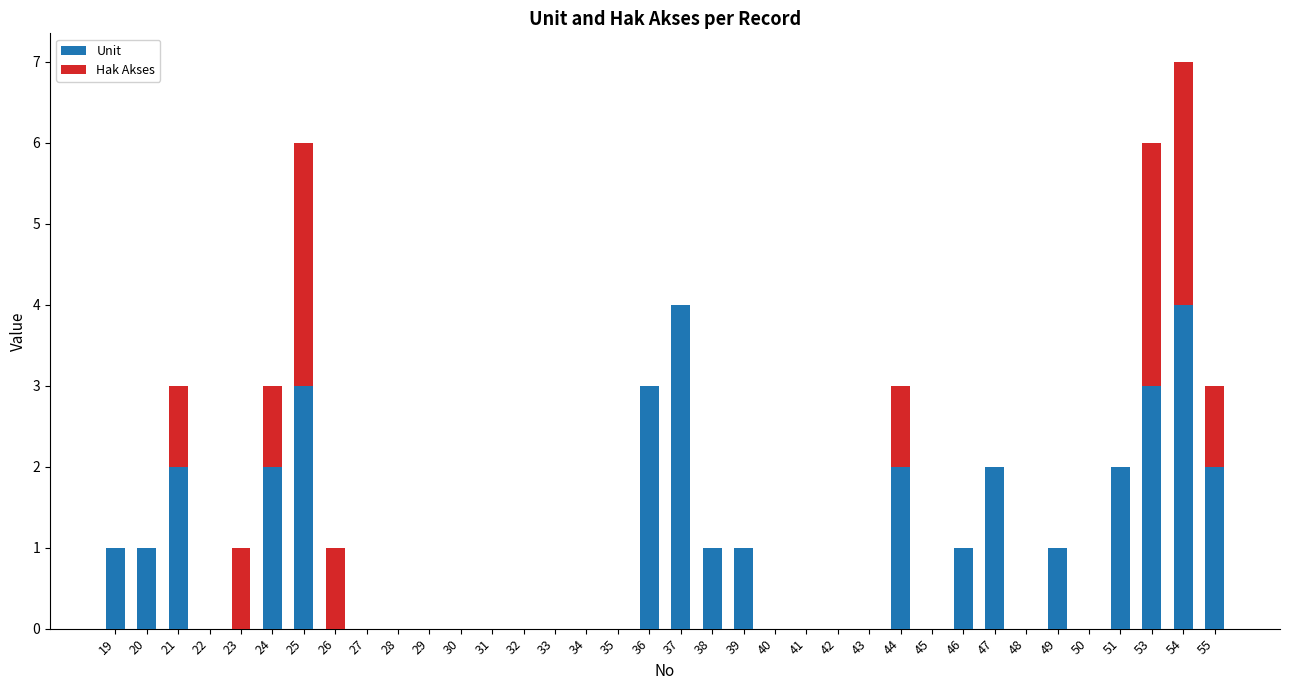

What are all the series names shown in the legend?

Unit, Hak Akses